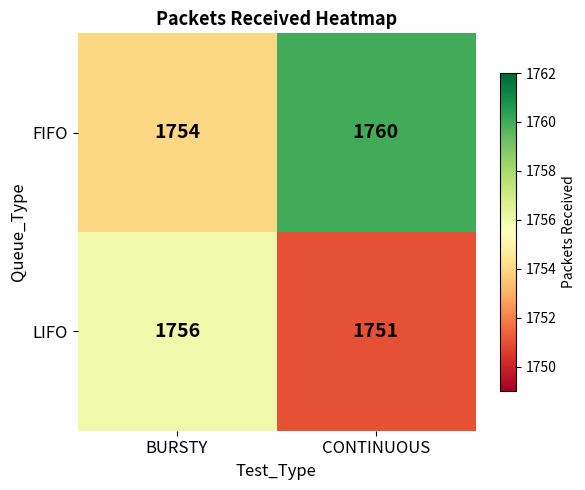

Reading left to right, extract all data points from this chart.

FIFO: BURSTY=1754	CONTINUOUS=1760
LIFO: BURSTY=1756	CONTINUOUS=1751